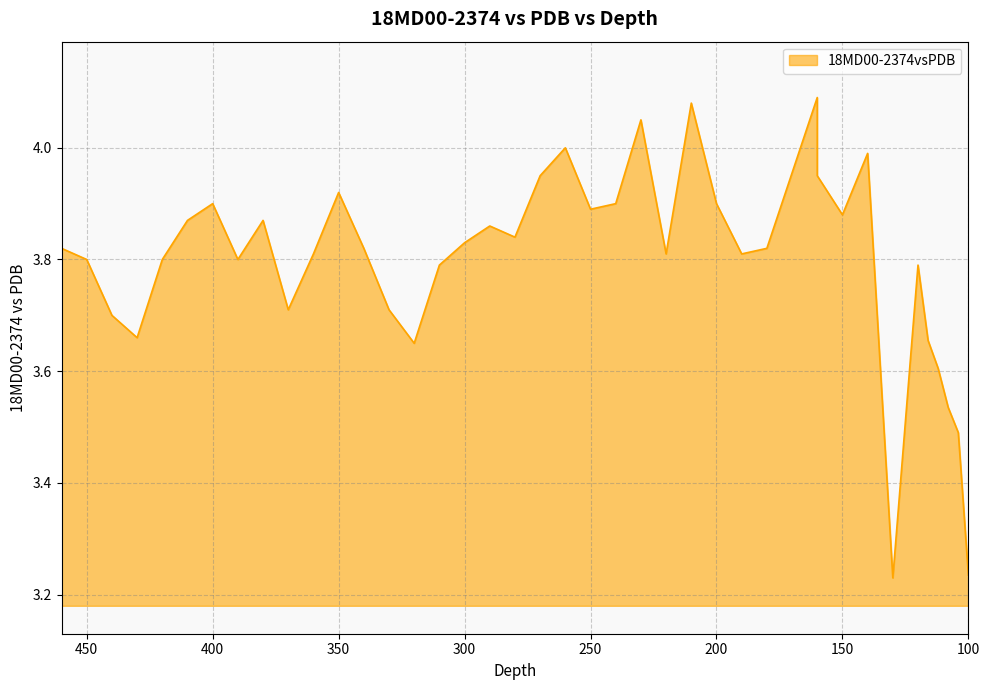

Which category has the highest value across all series?

160